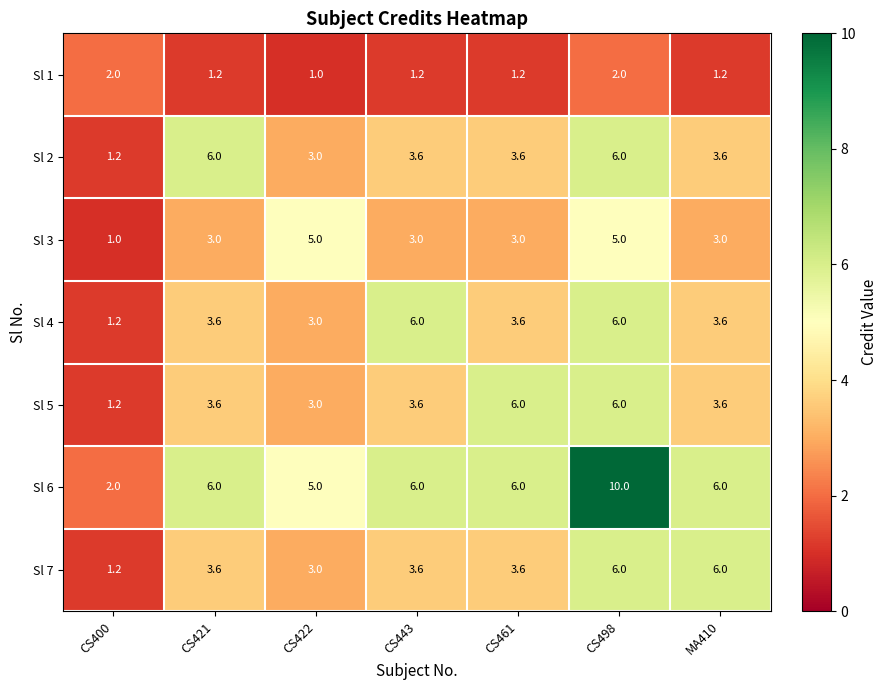

Which series has the widest spread of values?

Sl 6